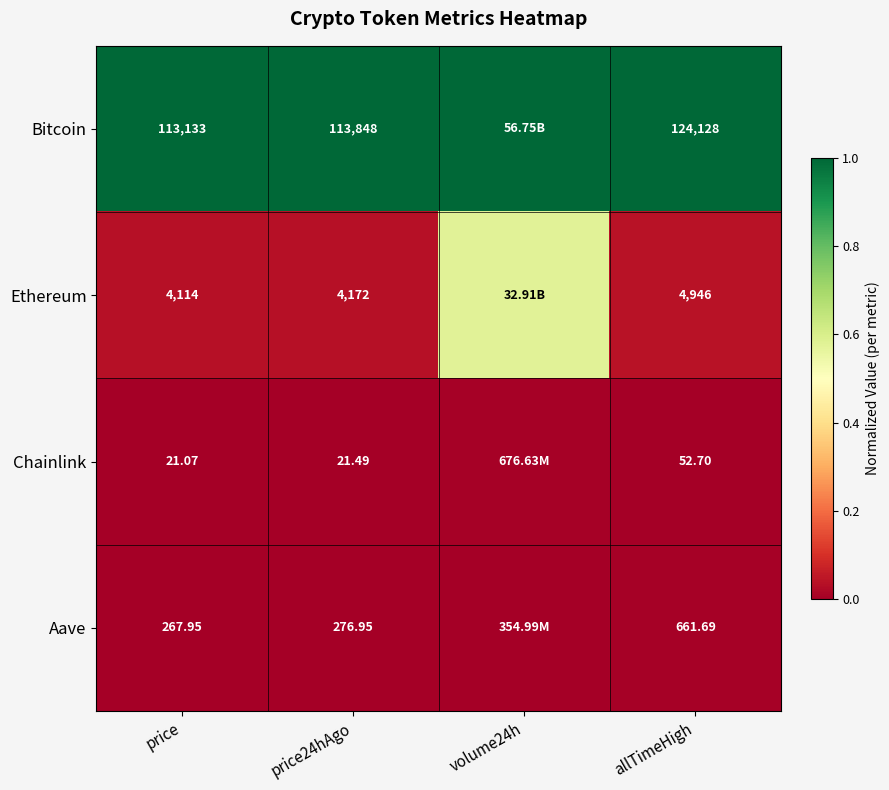

Between volume24h and price, which is larger?

volume24h